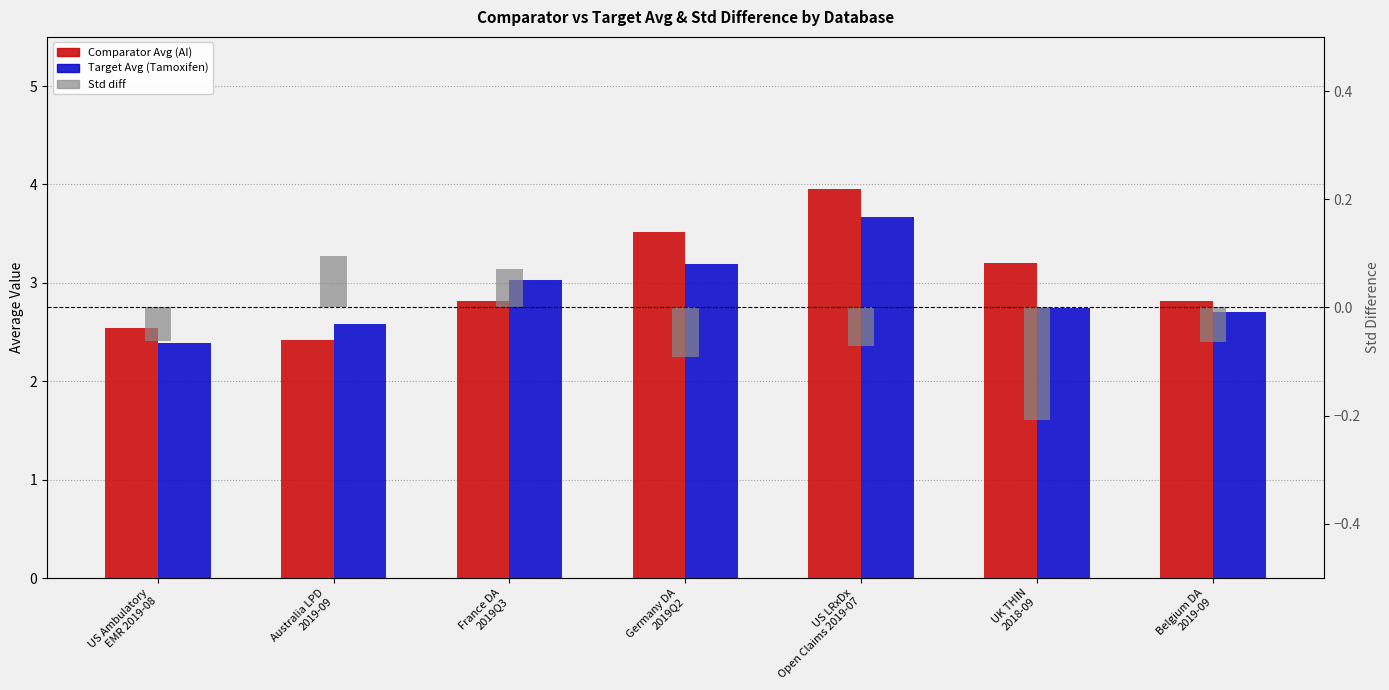

Where is Comparator Avg (AI) nearest to the value 3?

France DA
2019Q3